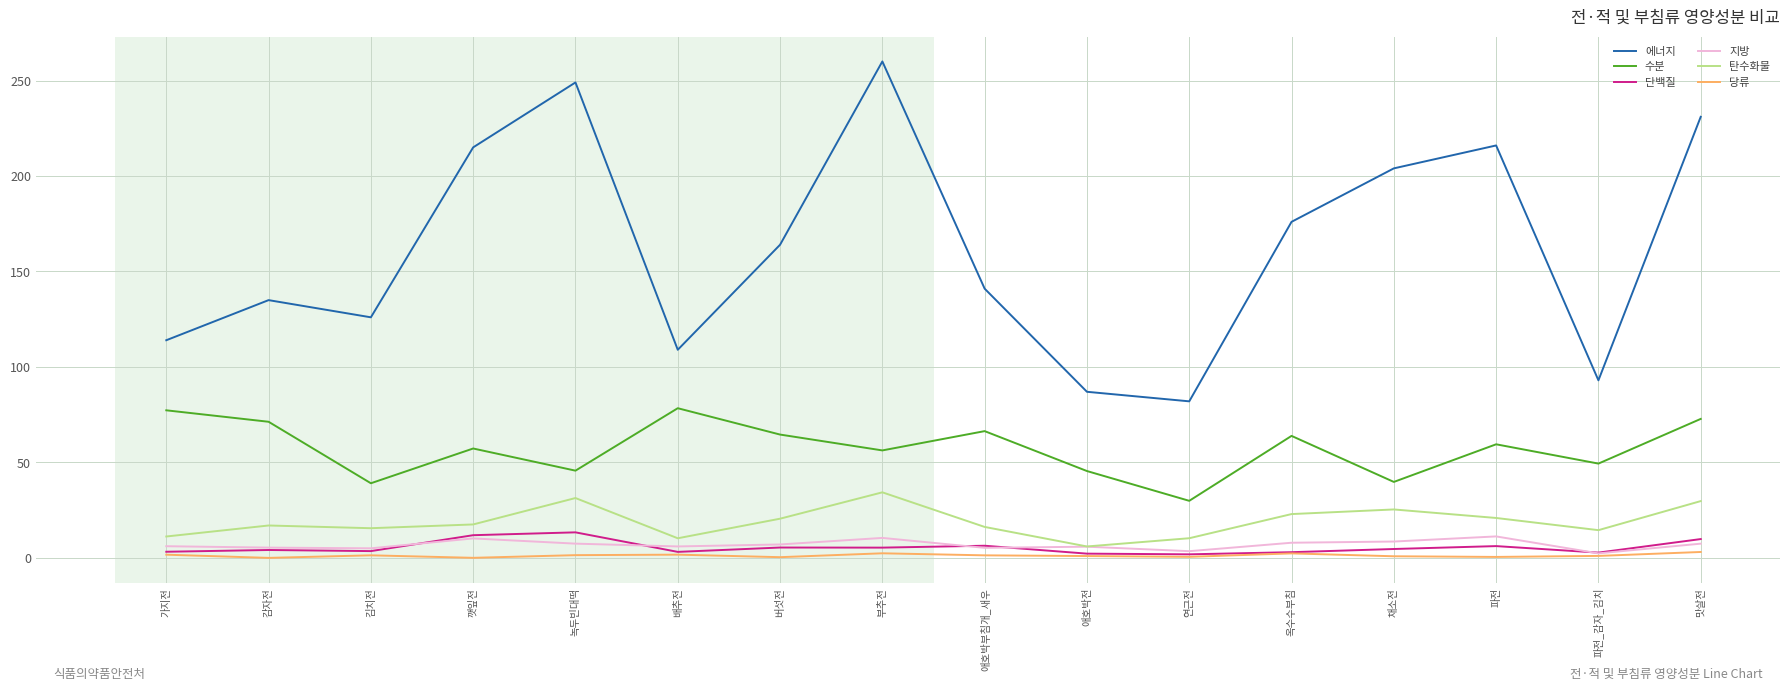

True or false: 에너지 and 탄수화물 intersect in this chart.

False